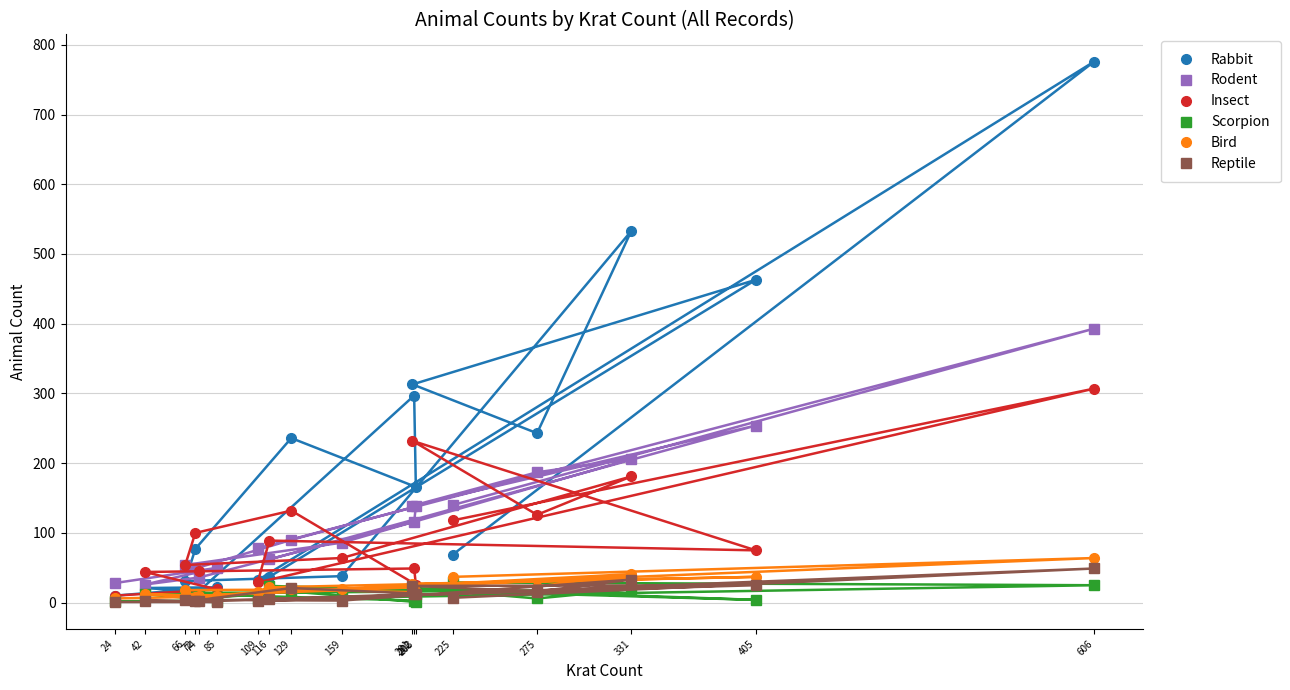

List the labels in order of Reptile value, largest first.

606, 331, 405, 201, 129, 275, 203, 202, 225, 116, 66, 42, 72, 159, 74, 109, 24, 85